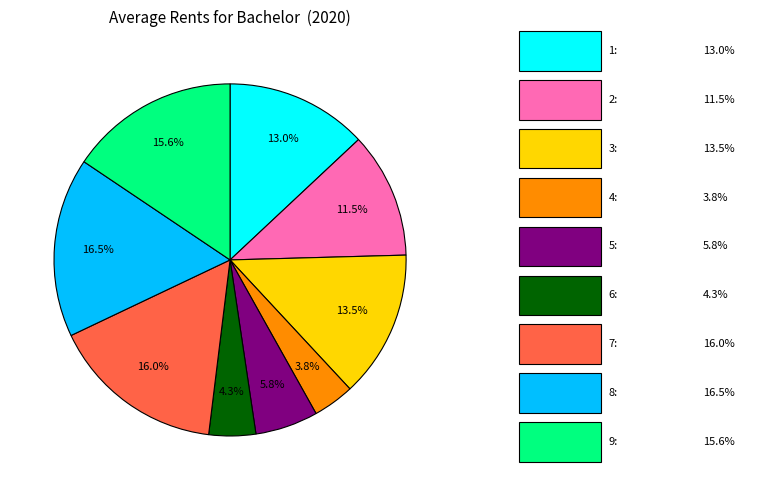

Is there any slice that represents more than half of the pie?

No